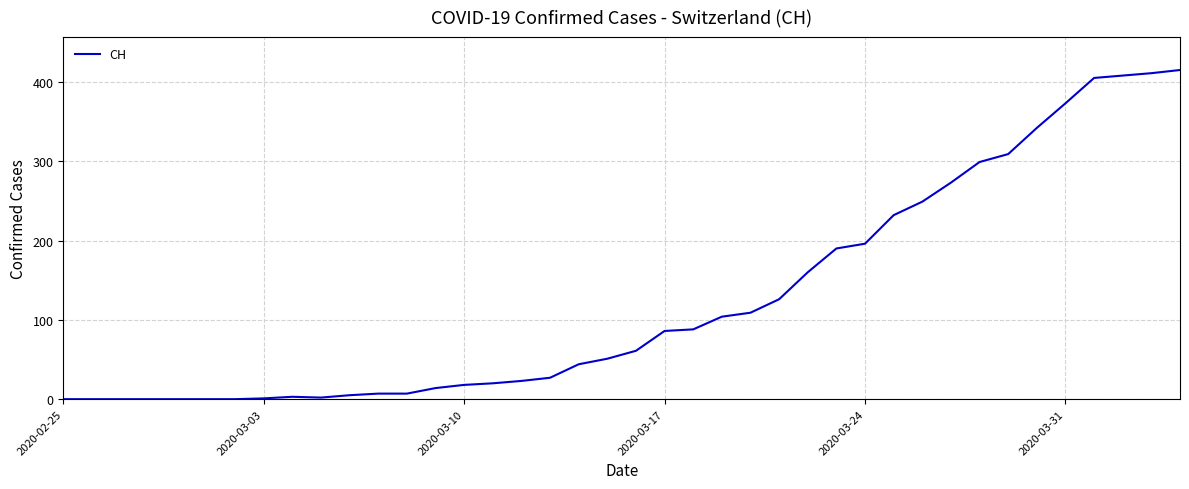

What is the greatest value displayed?

415